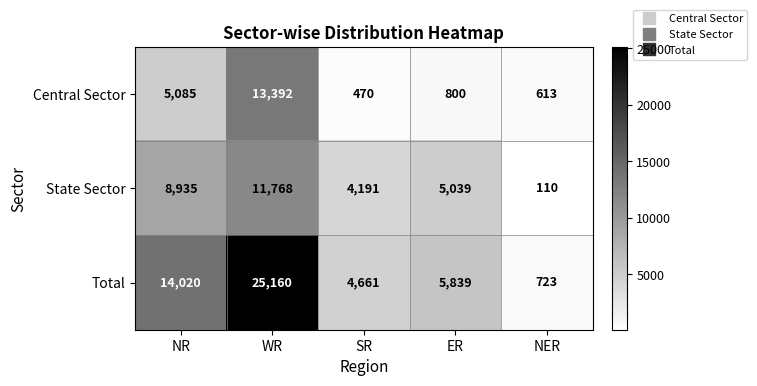

At which category does the chart reach its minimum across all series?

NER